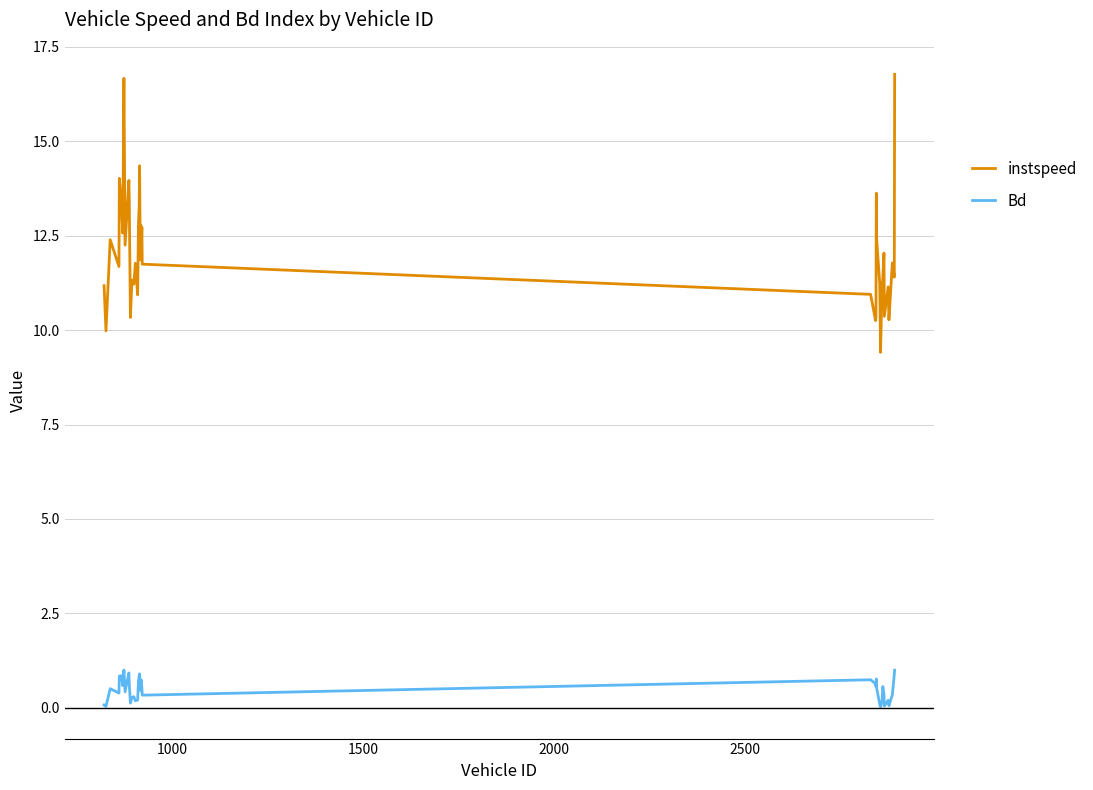

Does the chart have visible grid lines?

Yes